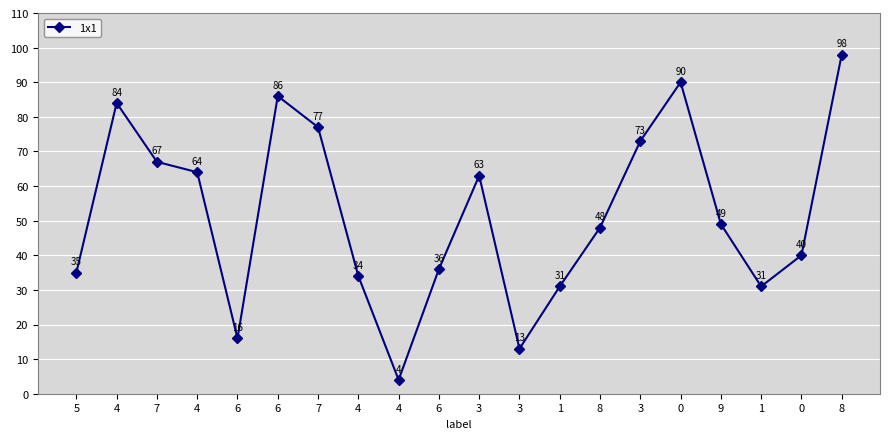

Count the number of data series in this chart.

1